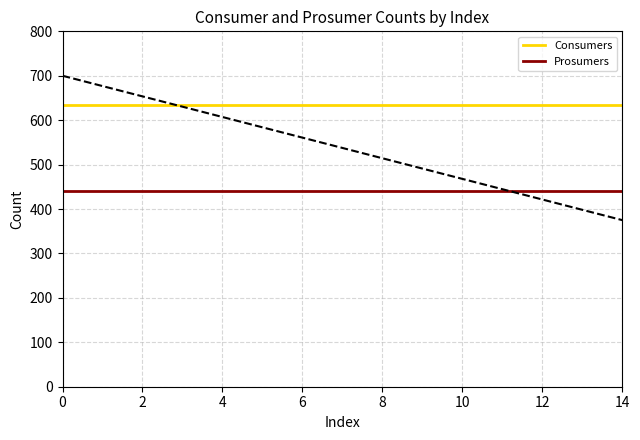

Rank the series by their average value, from highest to lowest.

Consumers, Prosumers